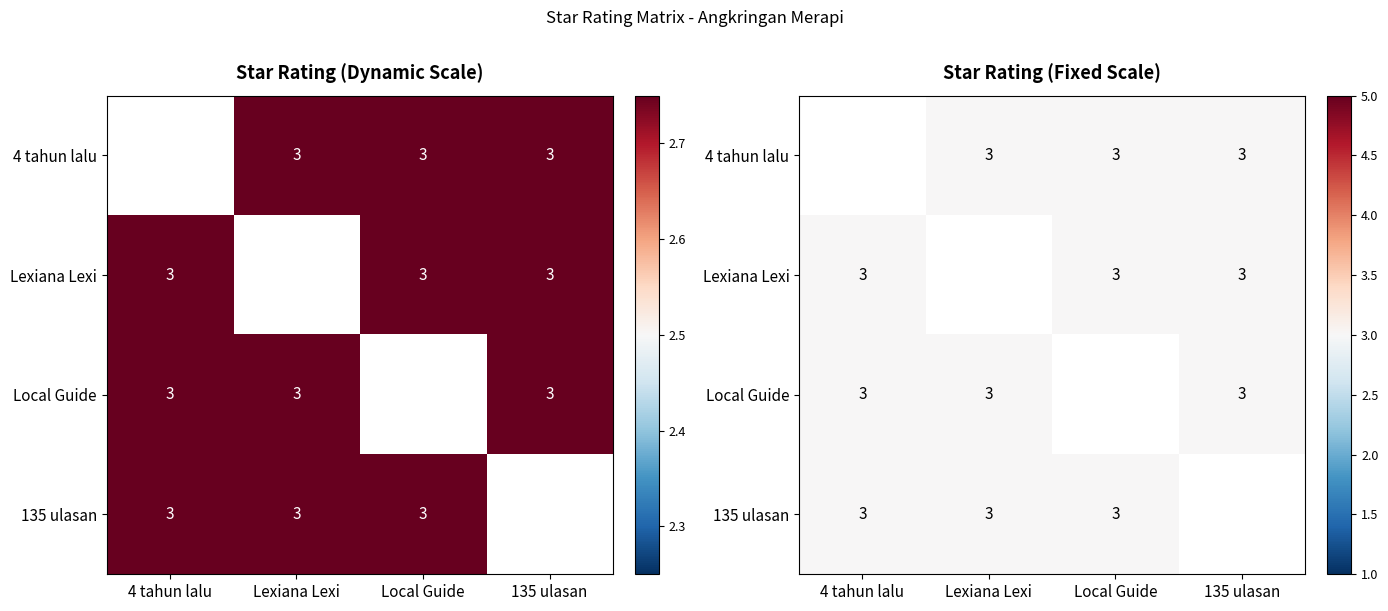

Rank the series by their average value, from highest to lowest.

4 tahun lalu, Lexiana Lexi, Local Guide, 135 ulasan